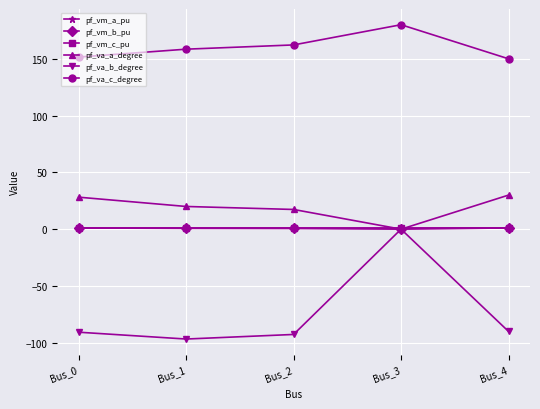

What are all the series names shown in the legend?

pf_vm_a_pu, pf_vm_b_pu, pf_vm_c_pu, pf_va_a_degree, pf_va_b_degree, pf_va_c_degree